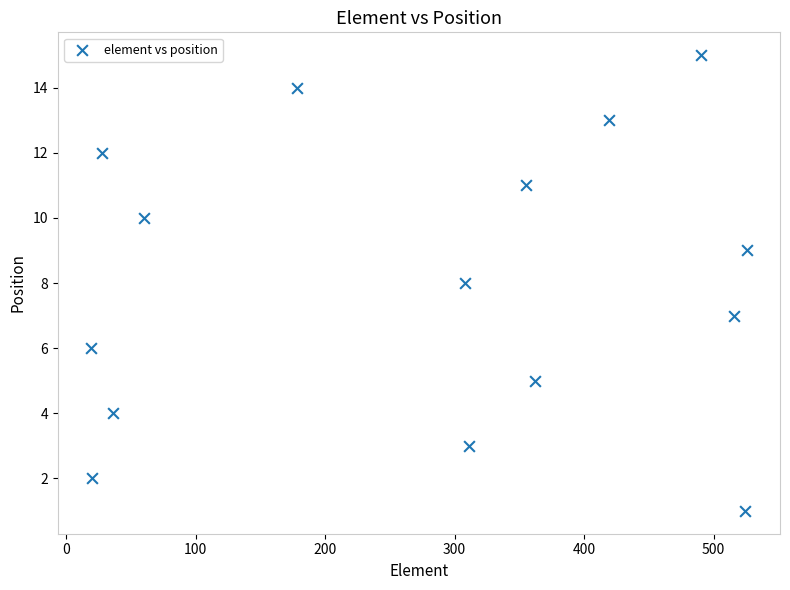

What is the range of Y values (max minus min)?

14